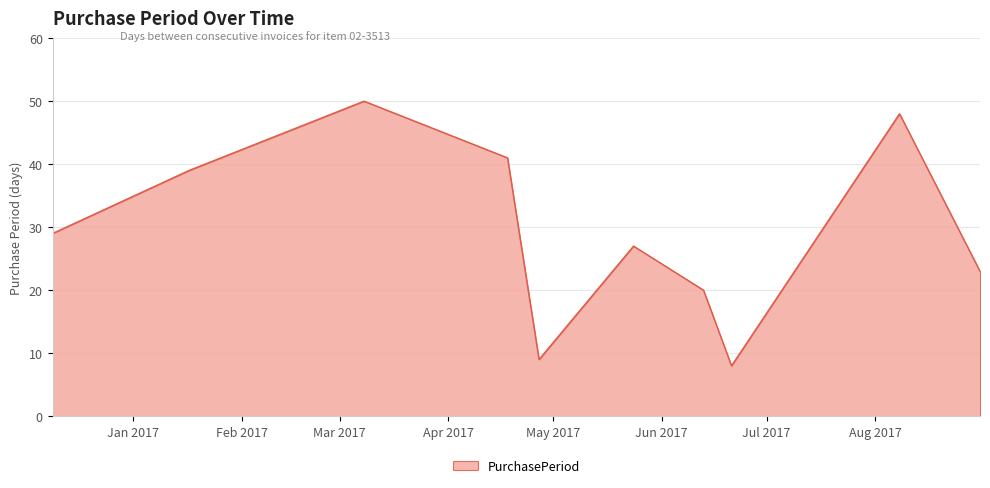

What is the maximum value shown in the chart?

50